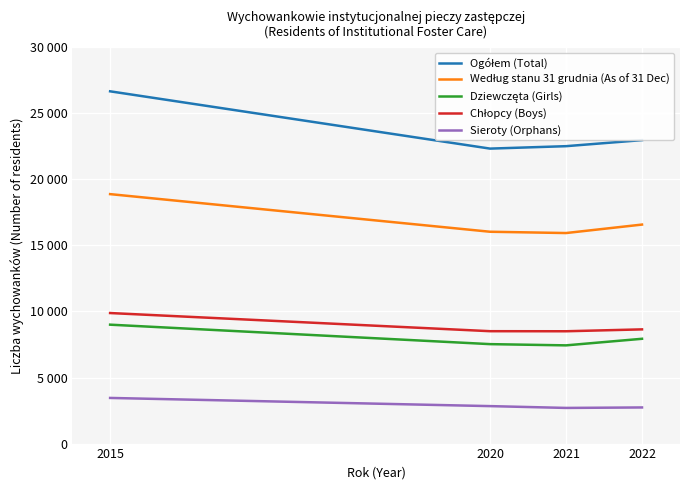

Is the value of Sieroty (Orphans) at 2020 greater than the value of Chłopcy (Boys) at 2020?

No